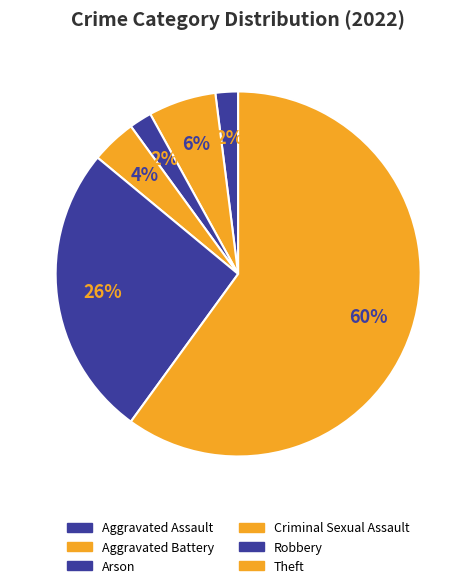

How many slices are in this pie chart?

6